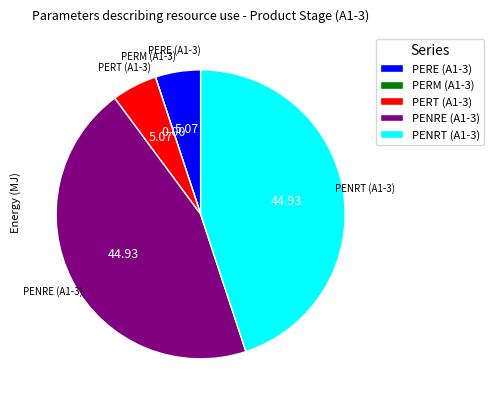

Do PENRT (A1-3) and PENRE (A1-3) together represent more than half of the pie?

Yes